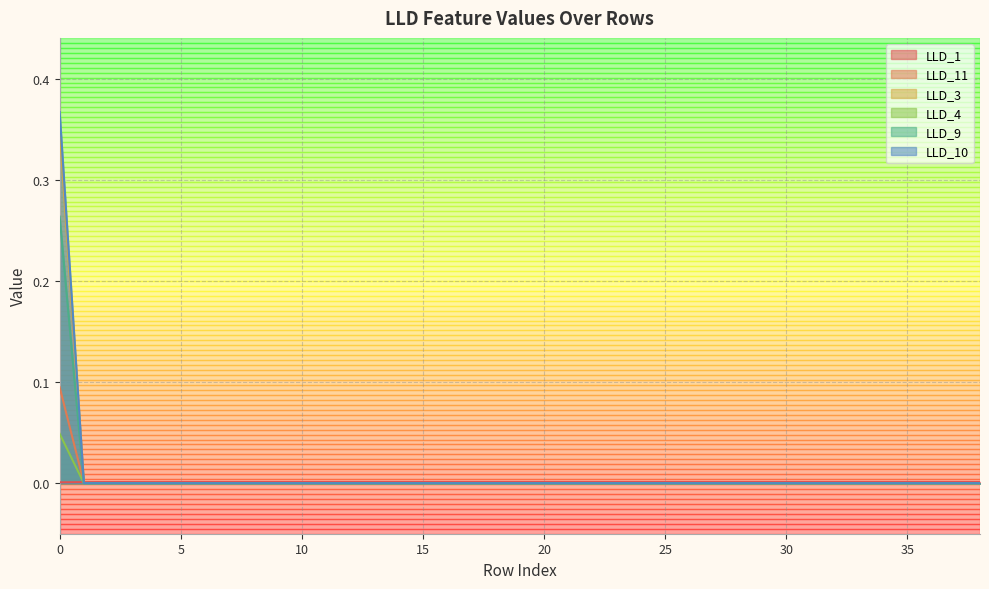

Which series changed the most between 11 and 35?

LLD_11